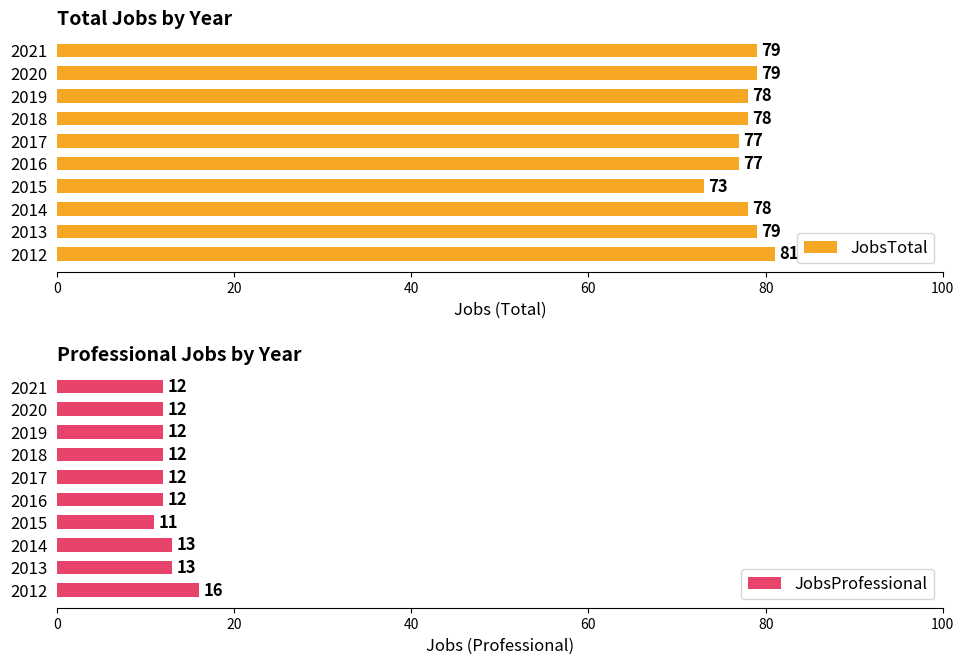

Which series has the widest spread of values?

JobsTotal